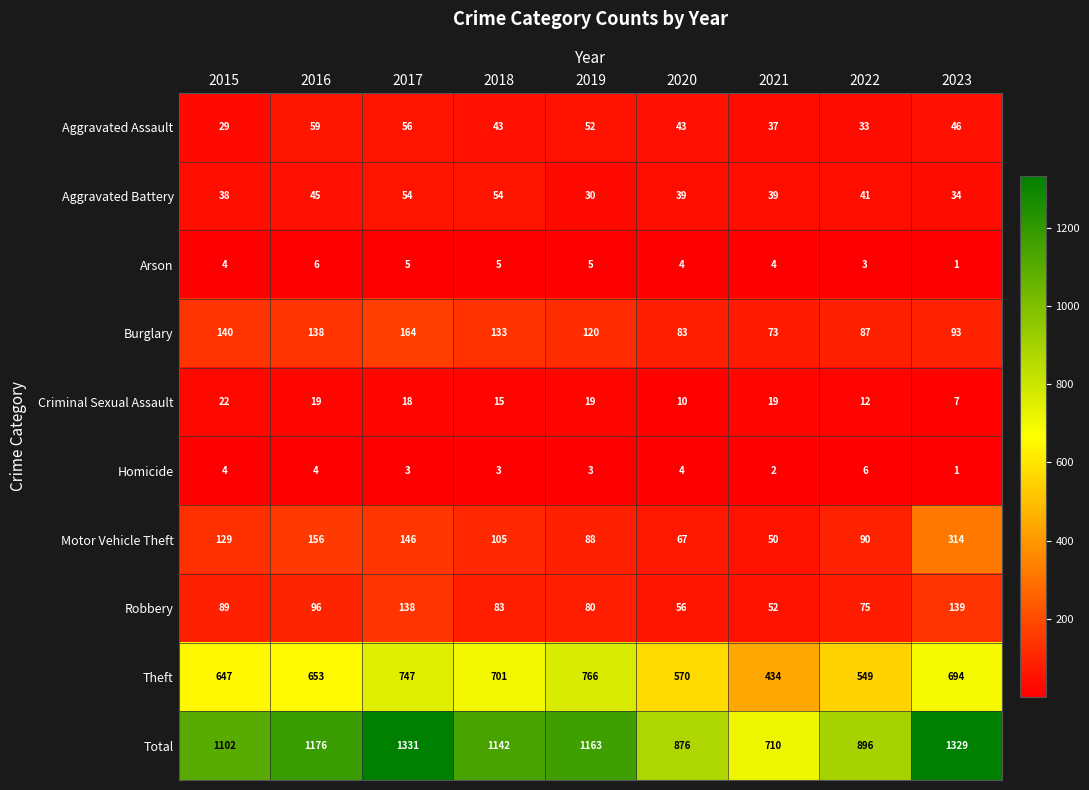

What is the difference between the maximum and second lowest values in the Homicide series?

4